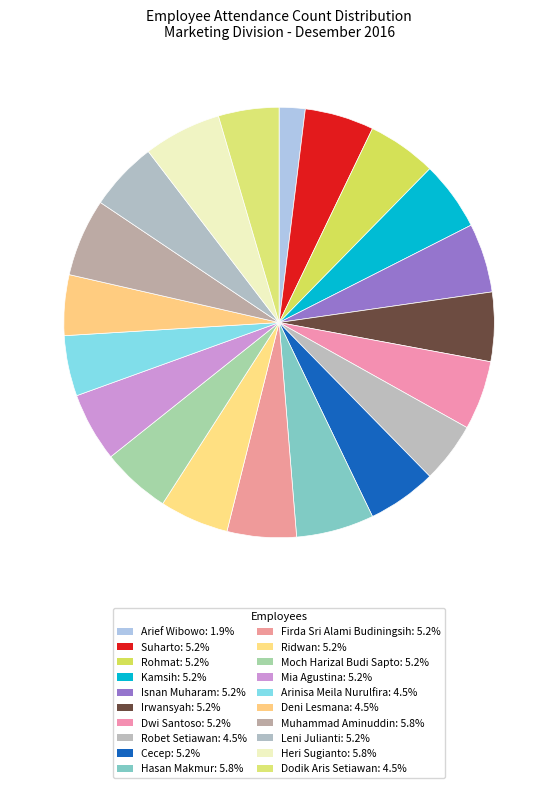

What is the total percentage of Muhammad Aminuddin and Irwansyah?

11.0%